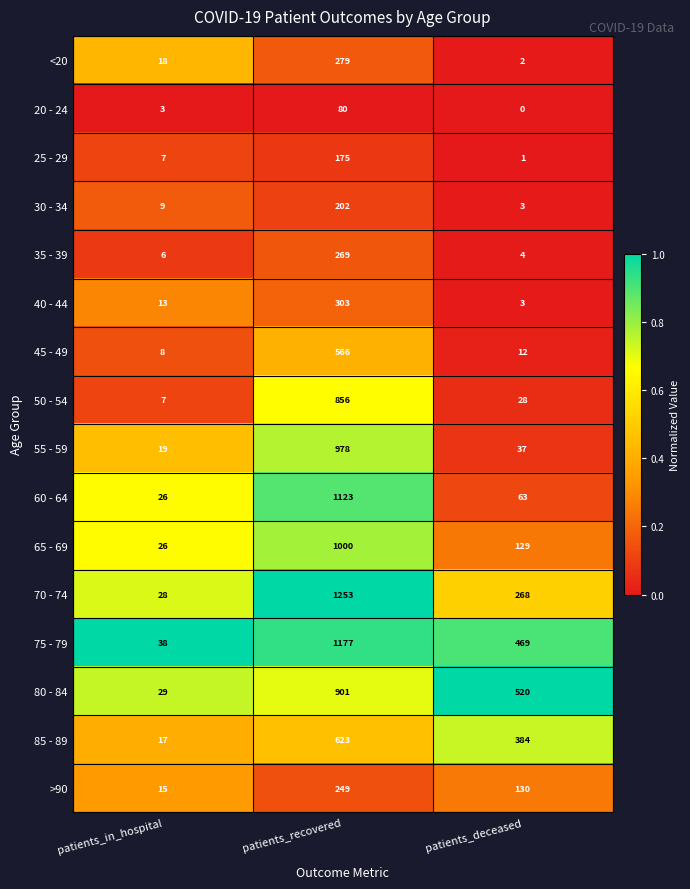

At how many categories does at least one series exceed 0?

3